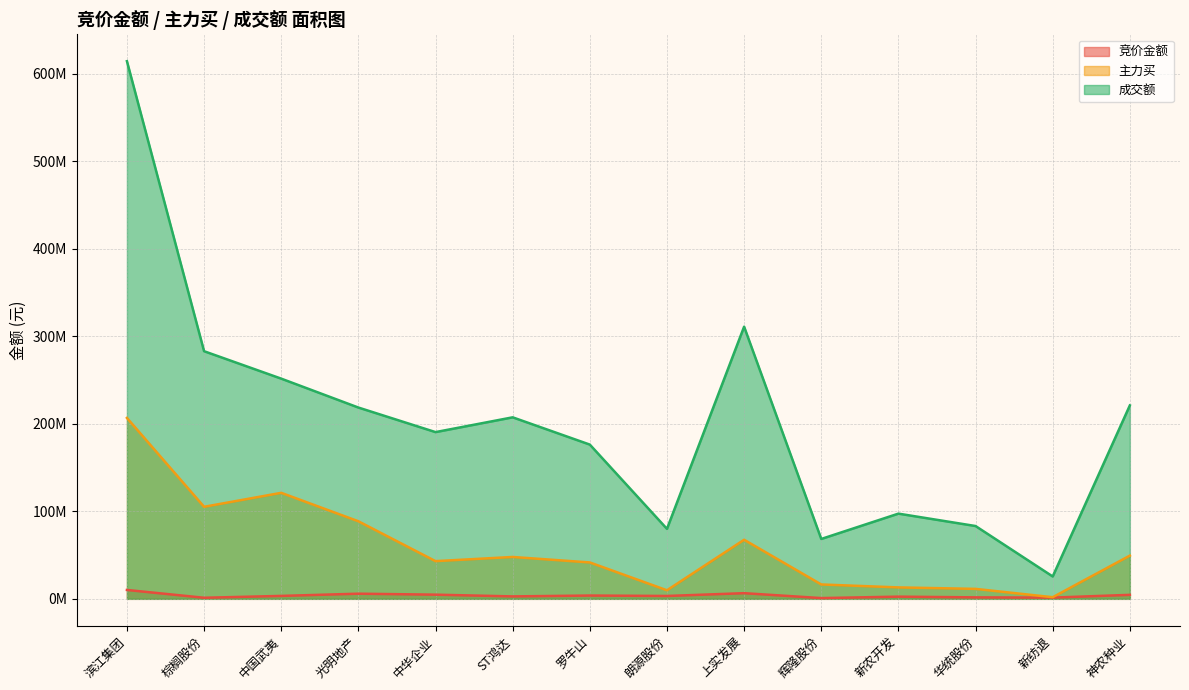

What is the label of the 5th point from the right?

辉隆股份